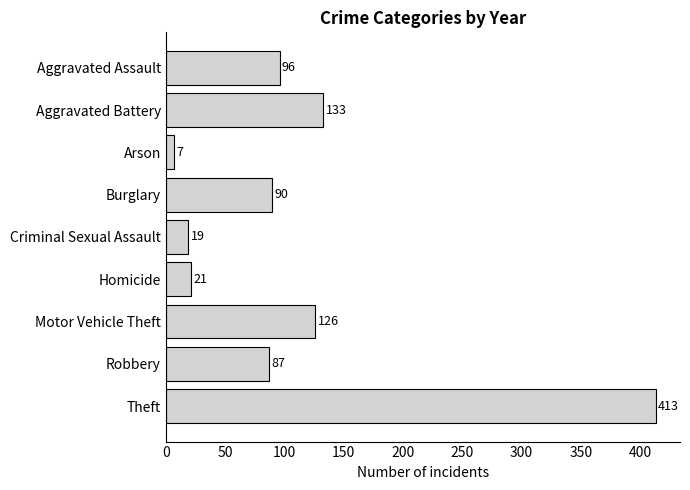

What position from the bottom is Aggravated Battery?

8